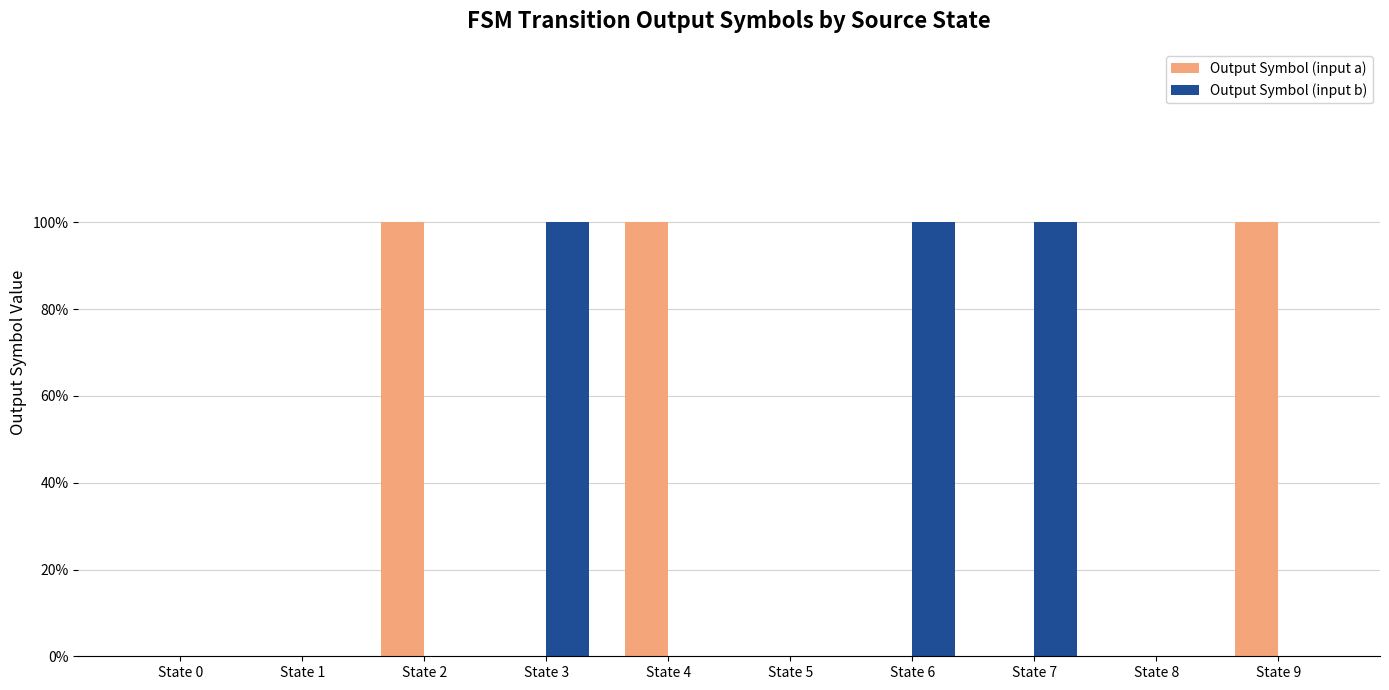

Which series has the widest spread of values?

Output Symbol (input a)